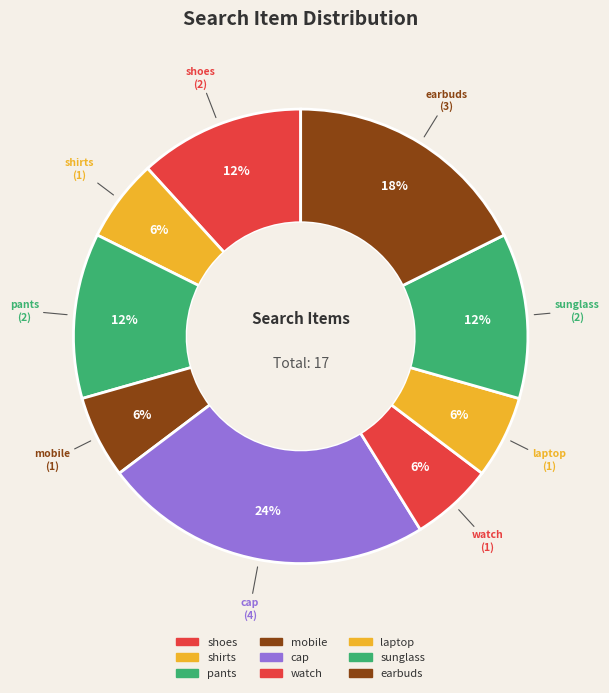

Do earbuds and mobile together represent more than half of the pie?

No